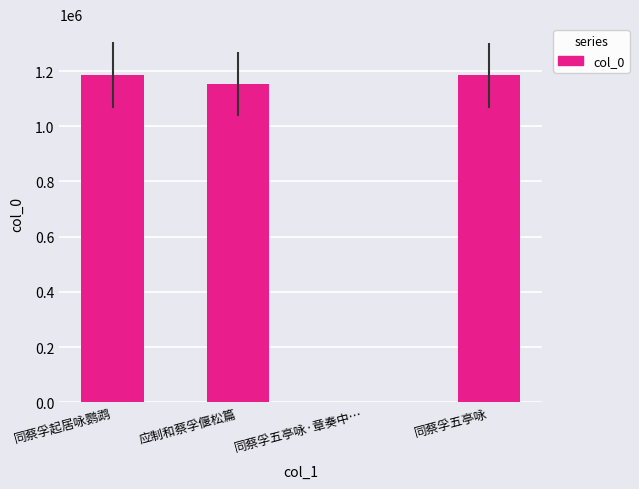

What value does the data have at 同蔡孚五亭咏·章奏中…, to the nearest 10?

1570